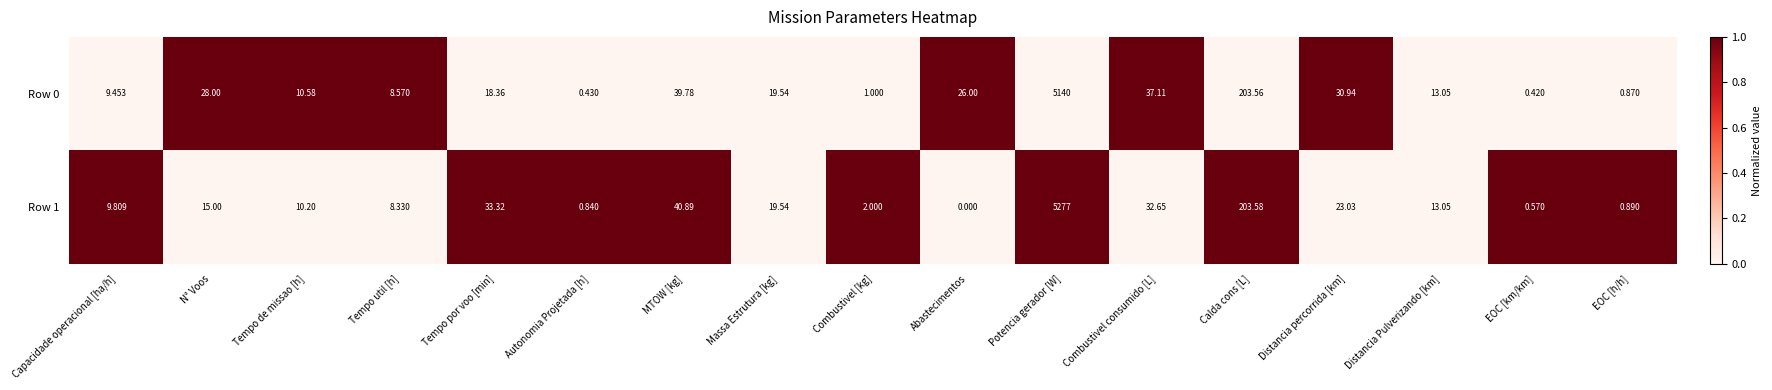

Where does the Row 0 series first go above 18?

N° Voos